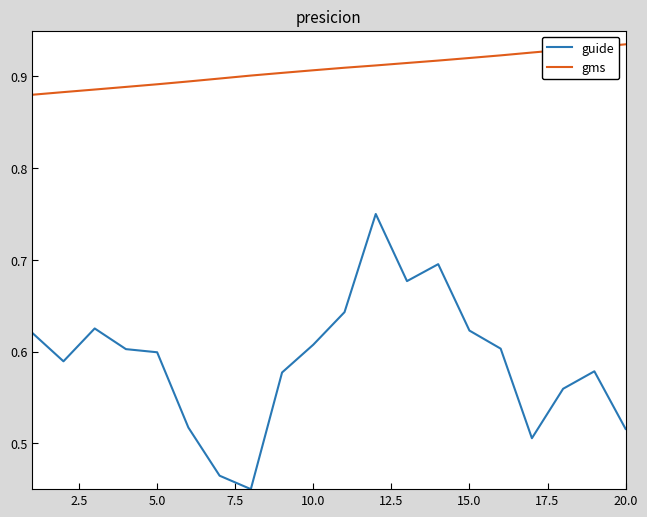

Which series has the largest total across all categories?

gms